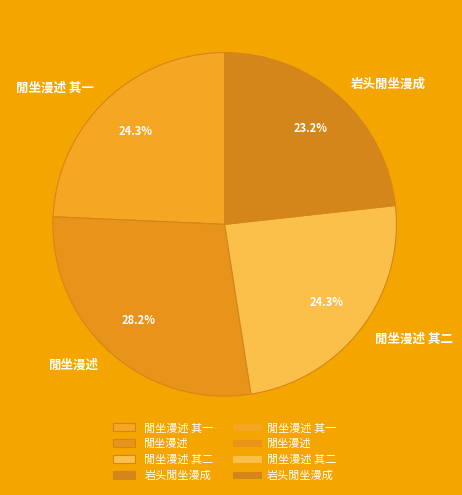

How many slices are in this pie chart?

4